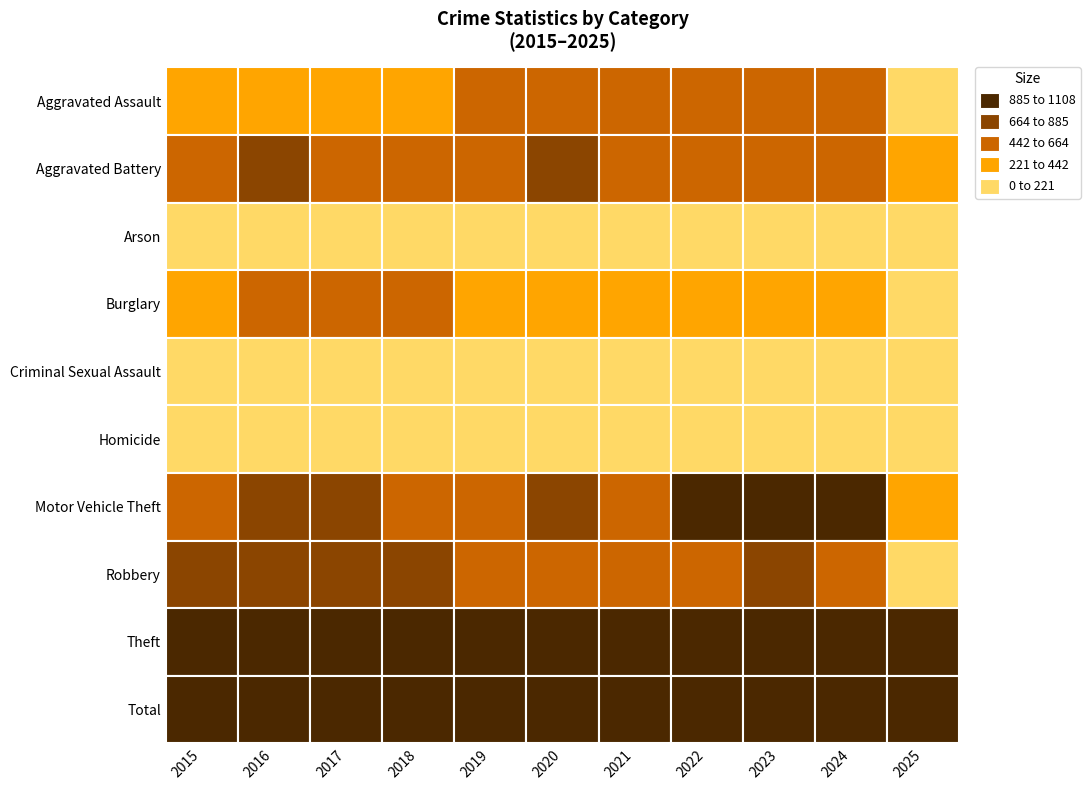

How many values in the Criminal Sexual Assault series exceed 93?

5